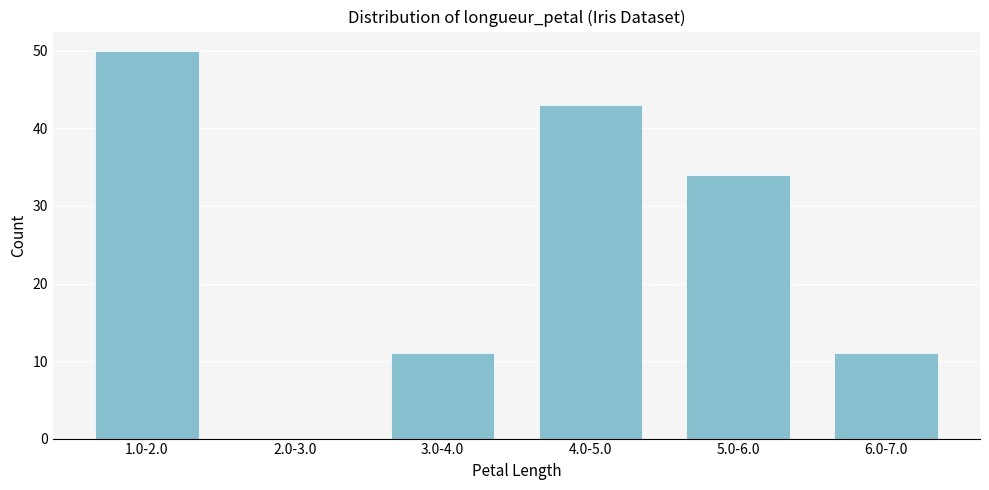

Reading right to left, transcribe all the data shown in this chart.

6.0-7.0=11	5.0-6.0=34	4.0-5.0=43	3.0-4.0=11	2.0-3.0=0	1.0-2.0=50